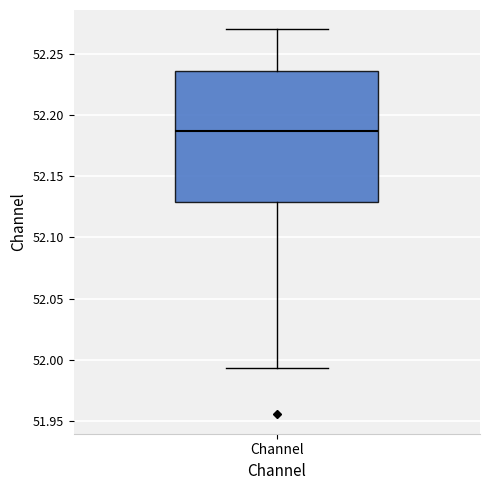

Read this box plot against the y-axis: the position of the median line, the range covered by the box, and the ends of both whiskers. The values are not printed on the chart, so give them approximately, as read against the axis.

median 52.185, box 52.130 to 52.235, whiskers 51.995 to 52.270